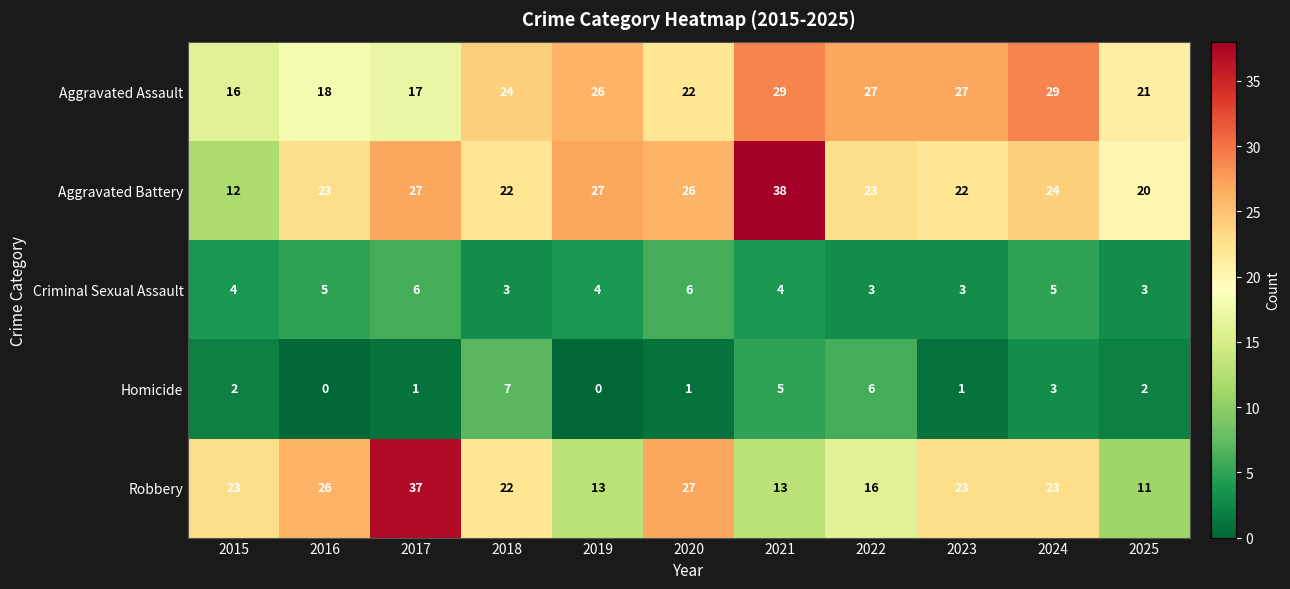

List the series in order of their peak value, highest first.

Aggravated Battery, Robbery, Aggravated Assault, Homicide, Criminal Sexual Assault